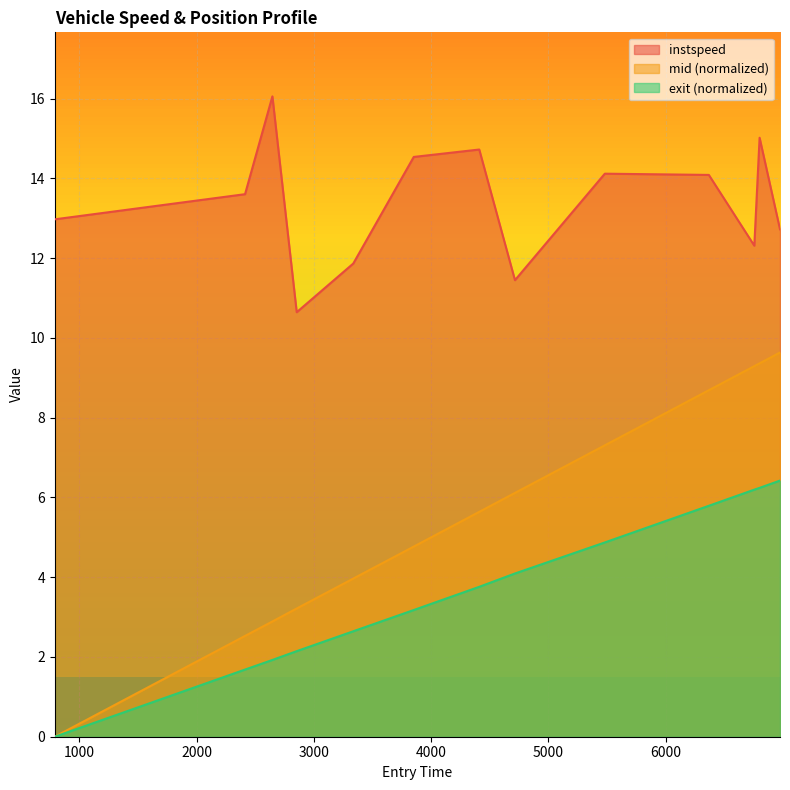

True or false: instspeed has a value of 18.1 at 790.4764305990764.

False